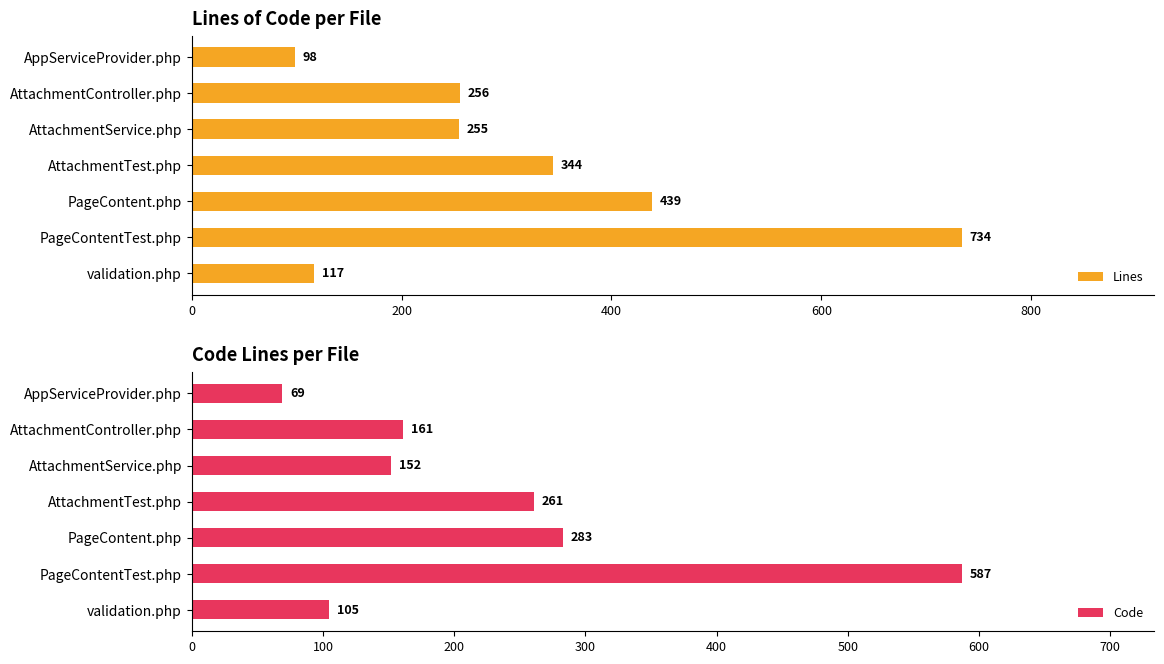

True or false: Code has a value of 105 at validation.php.

True